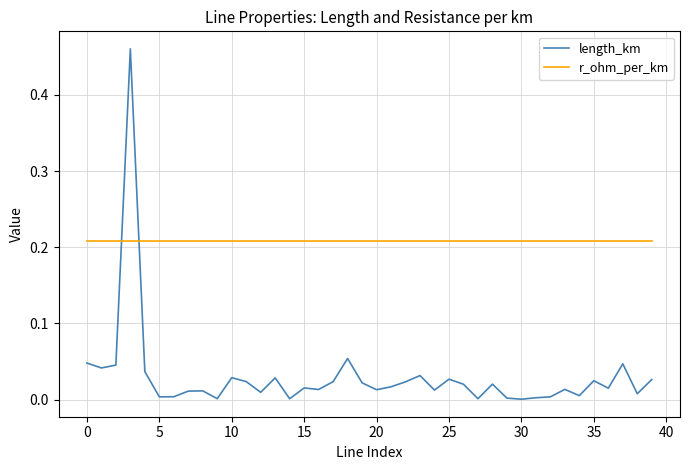

True or false: r_ohm_per_km and length_km cross at least once.

True